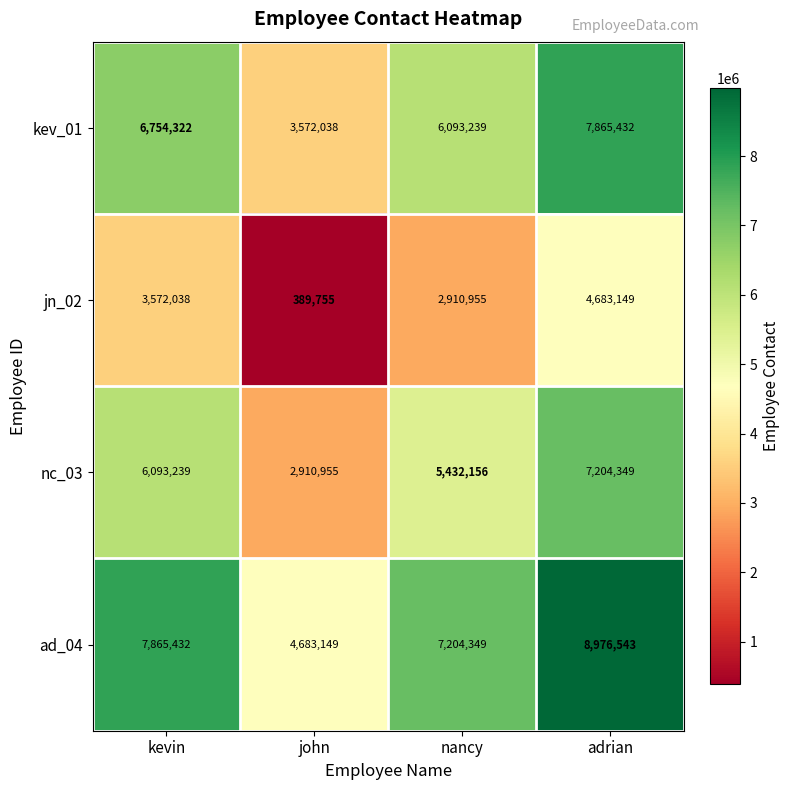

Rank the series by their average value, from highest to lowest.

ad_04, kev_01, nc_03, jn_02